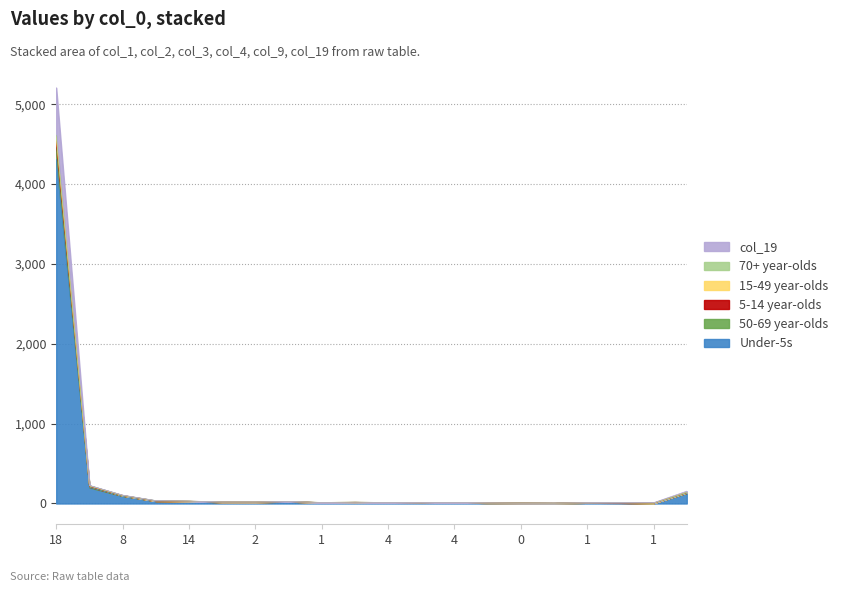

The value of col_1 at 1 is 3. True or false?

False